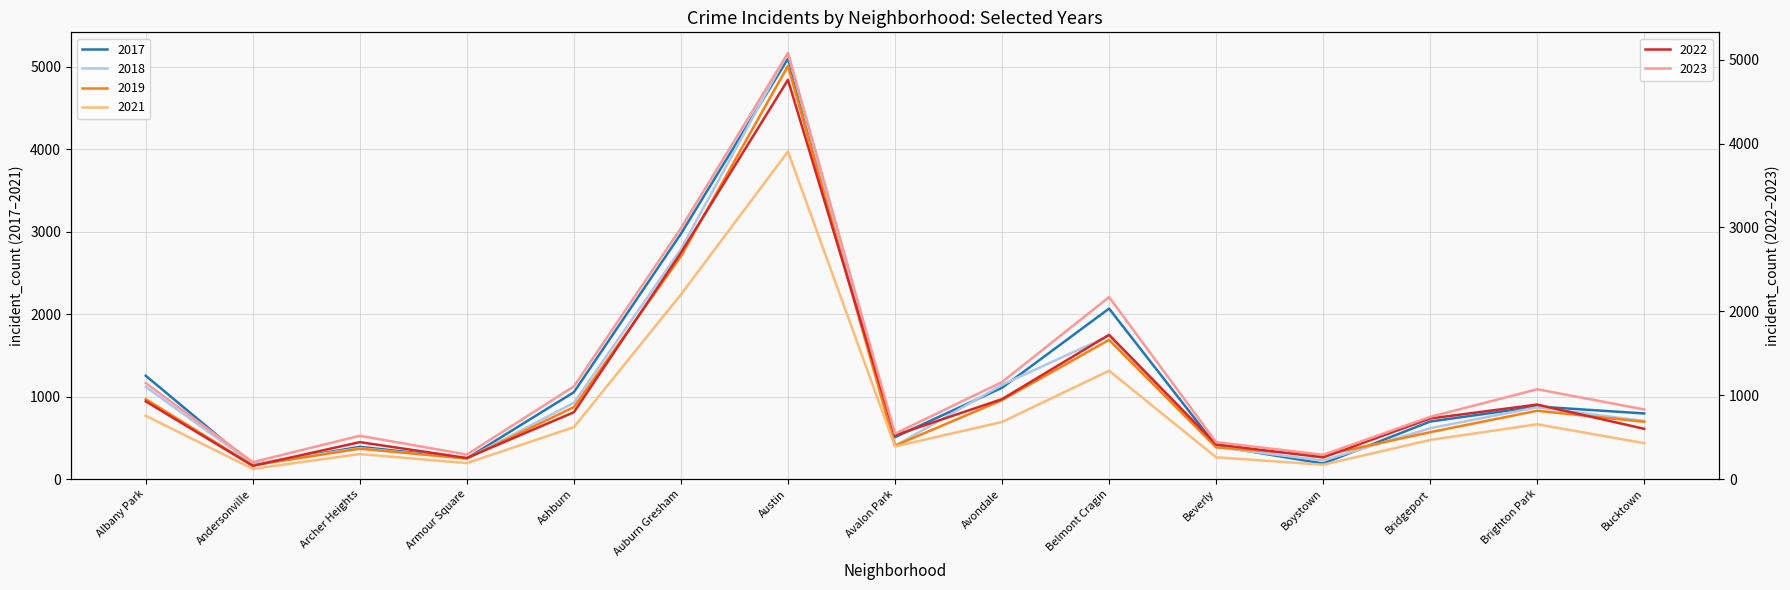

Reading left to right, transcribe all the data shown in this chart.

2019: Albany Park=968	Andersonville=166	Archer Heights=368	Armour Square=249	Ashburn=872	Auburn Gresham=2700	Austin=5008	Avalon Park=405	Avondale=957	Belmont Cragin=1687	Beverly=385	Boystown=287	Bridgeport=568	Brighton Park=828	Bucktown=694
2022: Albany Park=926	Andersonville=157	Archer Heights=440	Armour Square=251	Ashburn=797	Auburn Gresham=2699	Austin=4761	Avalon Park=522	Avondale=953	Belmont Cragin=1720	Beverly=414	Boystown=258	Bridgeport=722	Brighton Park=888	Bucktown=599
2017: Albany Park=1252	Andersonville=171	Archer Heights=391	Armour Square=250	Ashburn=1053	Auburn Gresham=2973	Austin=5096	Avalon Park=508	Avondale=1107	Belmont Cragin=2066	Beverly=403	Boystown=188	Bridgeport=697	Brighton Park=879	Bucktown=795
2018: Albany Park=1117	Andersonville=184	Archer Heights=374	Armour Square=248	Ashburn=924	Auburn Gresham=2787	Austin=5163	Avalon Park=401	Avondale=1142	Belmont Cragin=1737	Beverly=386	Boystown=224	Bridgeport=616	Brighton Park=870	Bucktown=704
2021: Albany Park=767	Andersonville=123	Archer Heights=303	Armour Square=193	Ashburn=629	Auburn Gresham=2237	Austin=3970	Avalon Park=395	Avondale=692	Belmont Cragin=1313	Beverly=264	Boystown=173	Bridgeport=474	Brighton Park=664	Bucktown=435
2023: Albany Park=1144	Andersonville=202	Archer Heights=516	Armour Square=292	Ashburn=1105	Auburn Gresham=2992	Austin=5081	Avalon Park=541	Avondale=1157	Belmont Cragin=2170	Beverly=440	Boystown=289	Bridgeport=741	Brighton Park=1071	Bucktown=830